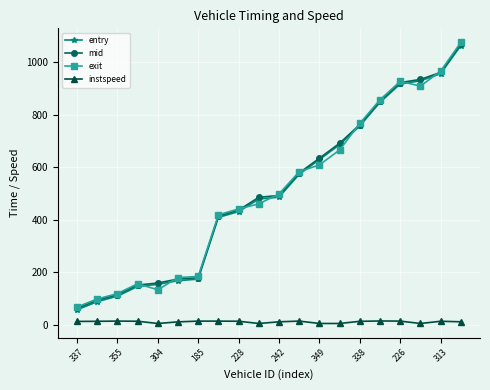

True or false: instspeed has more than 1 points higher than both neighbors.

True